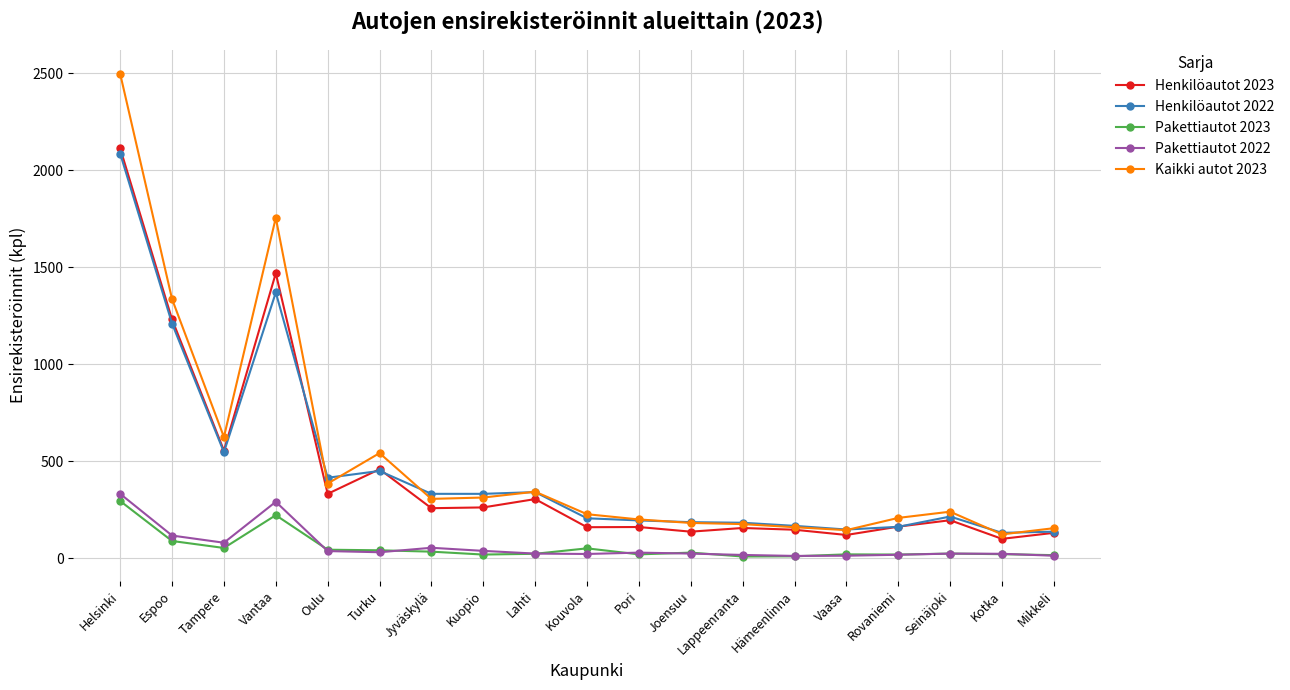

What is the label of the 8th point from the left?

Kuopio